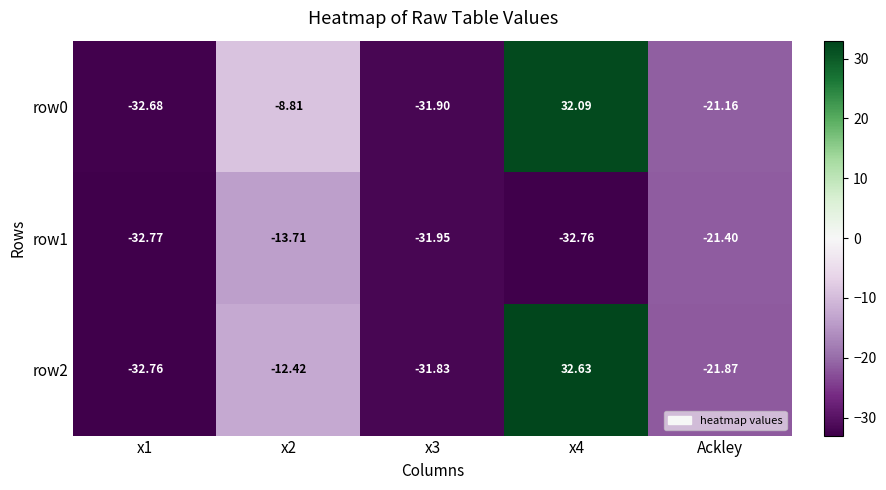

At which category is the sum across all series the highest?

x4